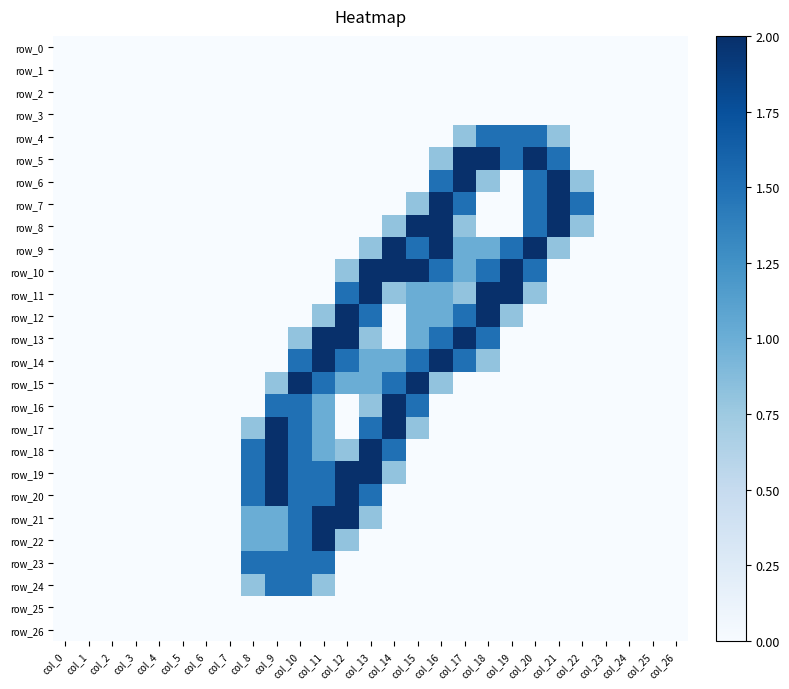

Rank the series at col_26 from highest to lowest value.

row_0, row_1, row_2, row_3, row_4, row_5, row_6, row_7, row_8, row_9, row_10, row_11, row_12, row_13, row_14, row_15, row_16, row_17, row_18, row_19, row_20, row_21, row_22, row_23, row_24, row_25, row_26